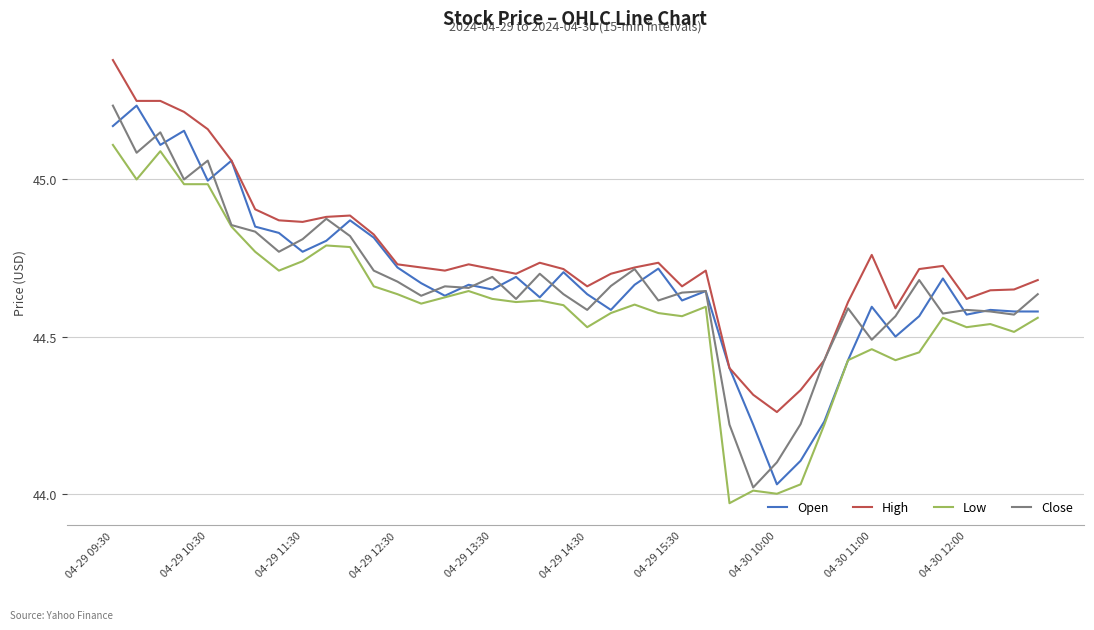

Is this an area chart (filled region under the line)?

No